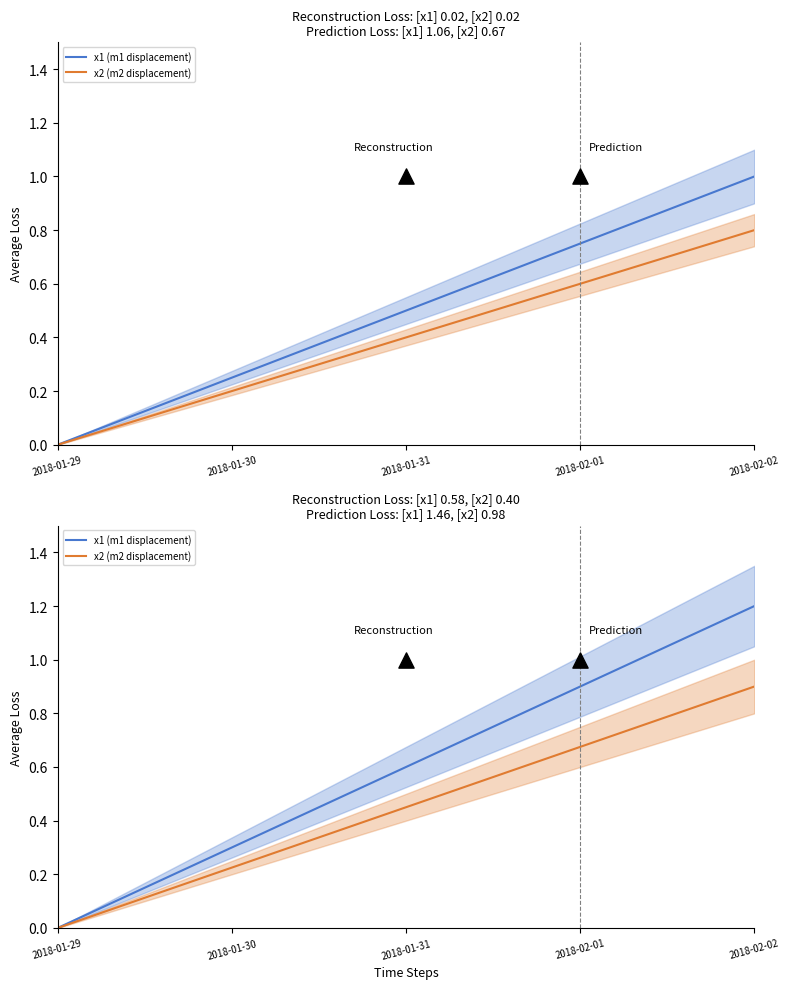

Which series has the largest total across all categories?

x1 (m1 displacement)